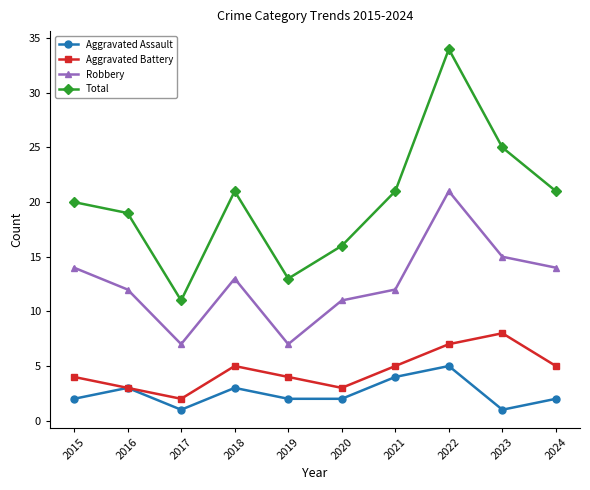

True or false: Aggravated Battery has a value of 4 at 2022.

False